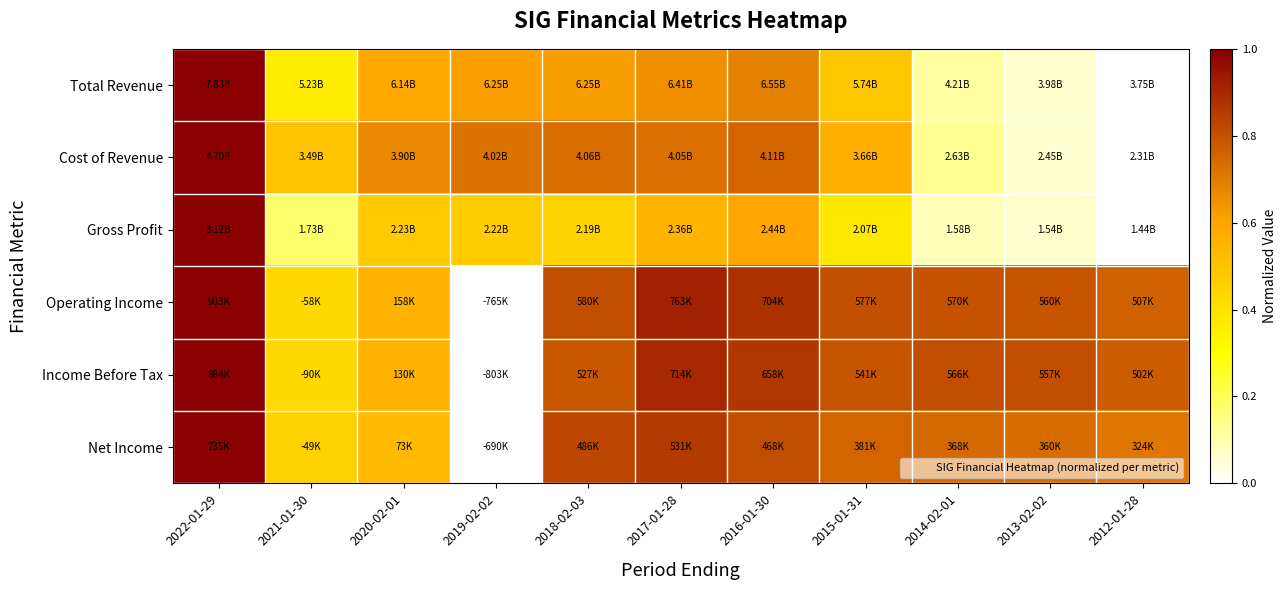

At which category is the sum across all series the highest?

2022-01-29